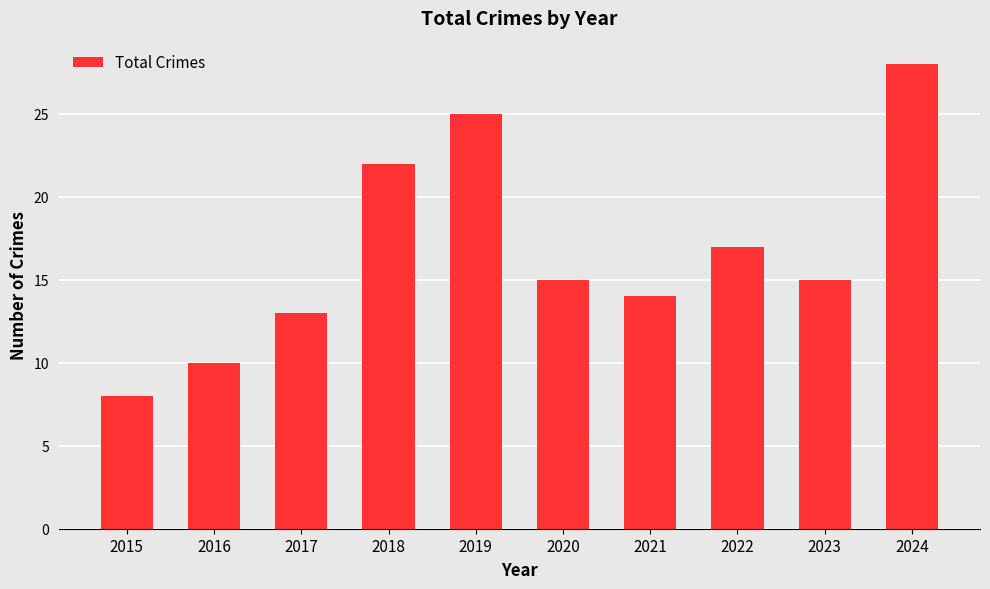

What is the change in value from 2018 to 2023?

-7